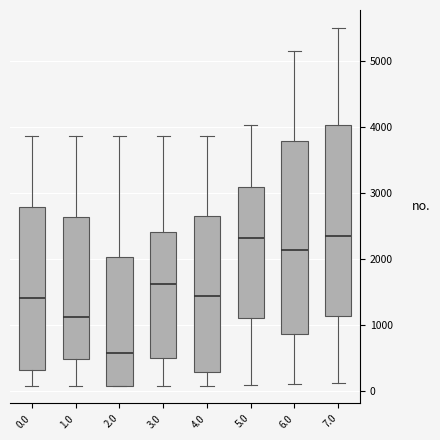

Reading left to right, transcribe this box plot: for each box, give where its median line is, the range the box spans, and where its two whiskers end, as read against the y-axis. The values are not printed on the chart, so give them approximately, as read against the axis.

0.0: median 1400, box 300 to 2800, whiskers 100 to 3900
1.0: median 1100, box 500 to 2600, whiskers 100 to 3900
2.0: median 600, box 100 to 2000, whiskers 100 to 3900
3.0: median 1600, box 500 to 2400, whiskers 100 to 3900
4.0: median 1400, box 300 to 2600, whiskers 100 to 3900
5.0: median 2300, box 1100 to 3100, whiskers 100 to 4000
6.0: median 2100, box 900 to 3800, whiskers 100 to 5100
7.0: median 2300, box 1100 to 4000, whiskers 100 to 5500